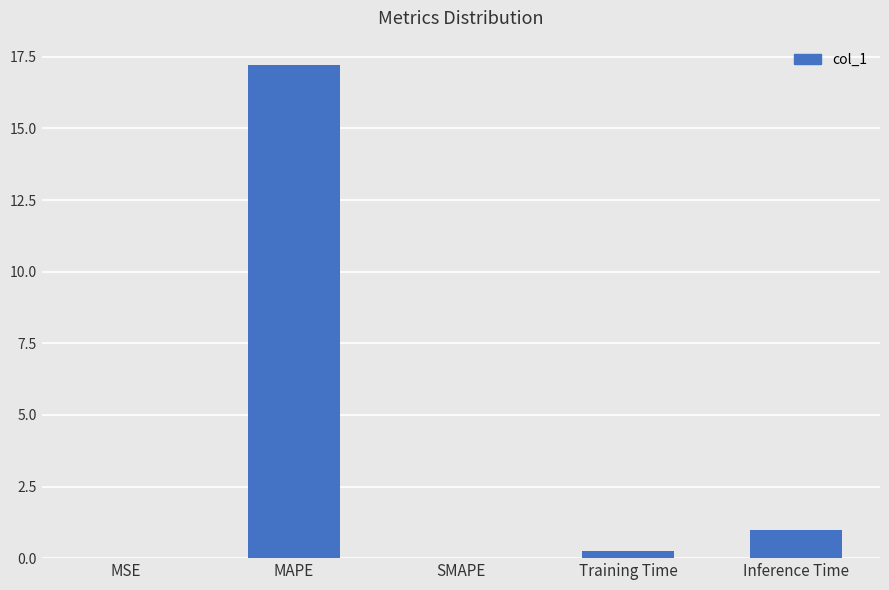

How many categories are shown in the chart?

5